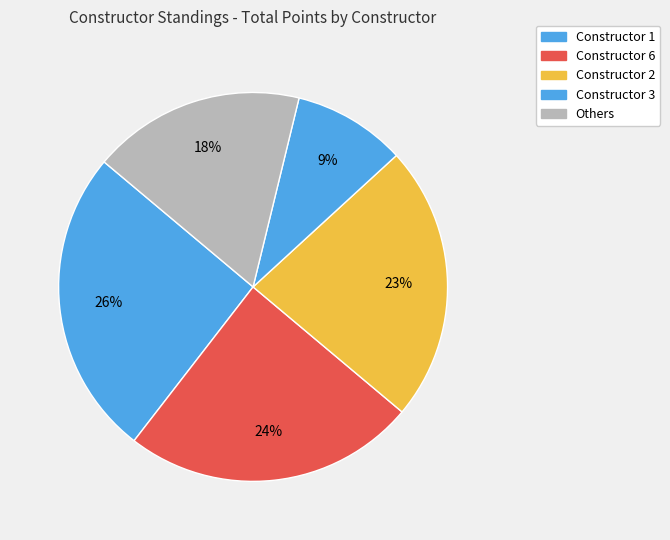

How many segments does this pie chart have?

5